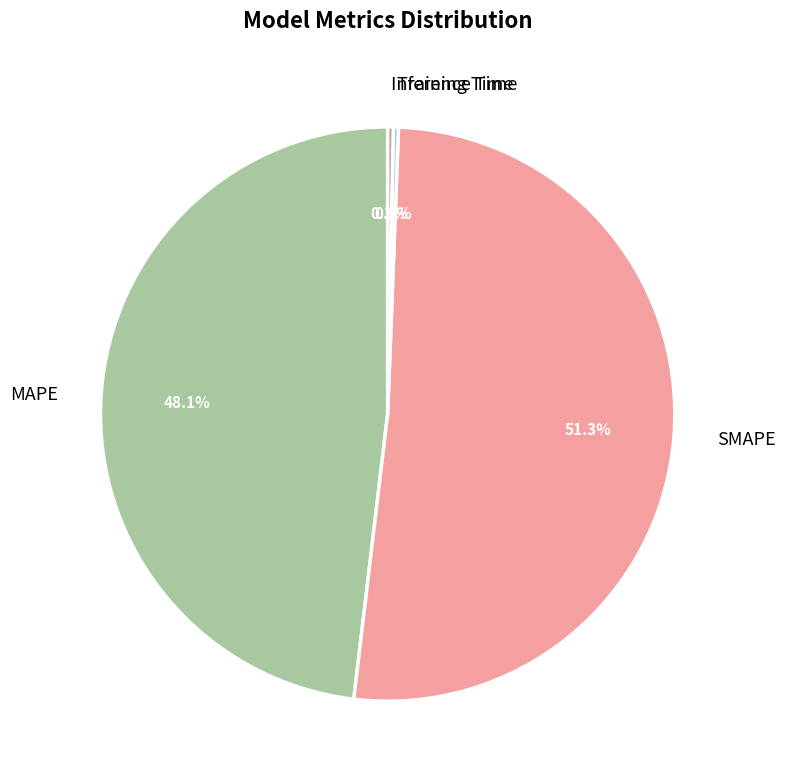

Which category has the biggest portion of the pie?

SMAPE